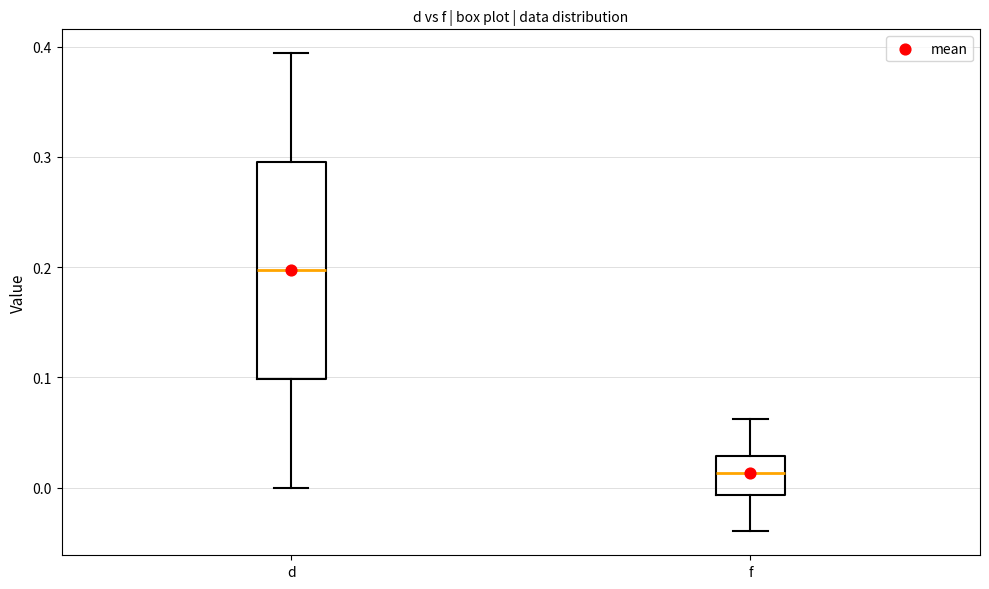

Reading left to right, transcribe this box plot: for each box, give where its median line is, the range the box spans, and where its two whiskers end, as read against the y-axis. The values are not printed on the chart, so give them approximately, as read against the axis.

d: median 0.20, box 0.10 to 0.30, whiskers 0.00 to 0.39
f: median 0.01, box -0.01 to 0.03, whiskers -0.04 to 0.06